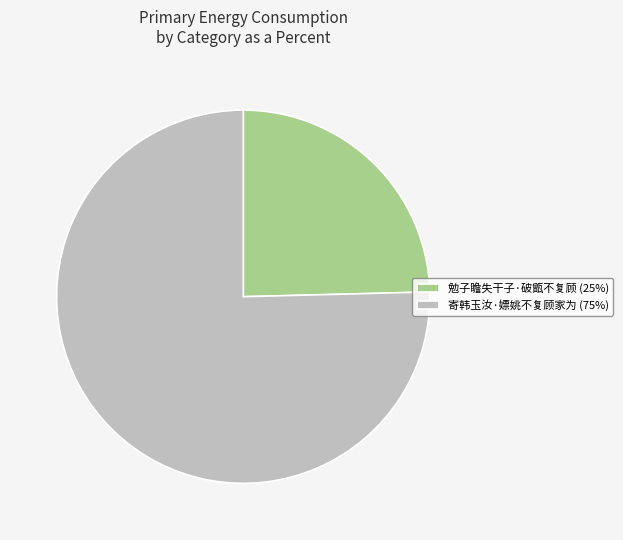

What is the largest slice in the pie chart?

寄韩玉汝·嫖姚不复顾家为